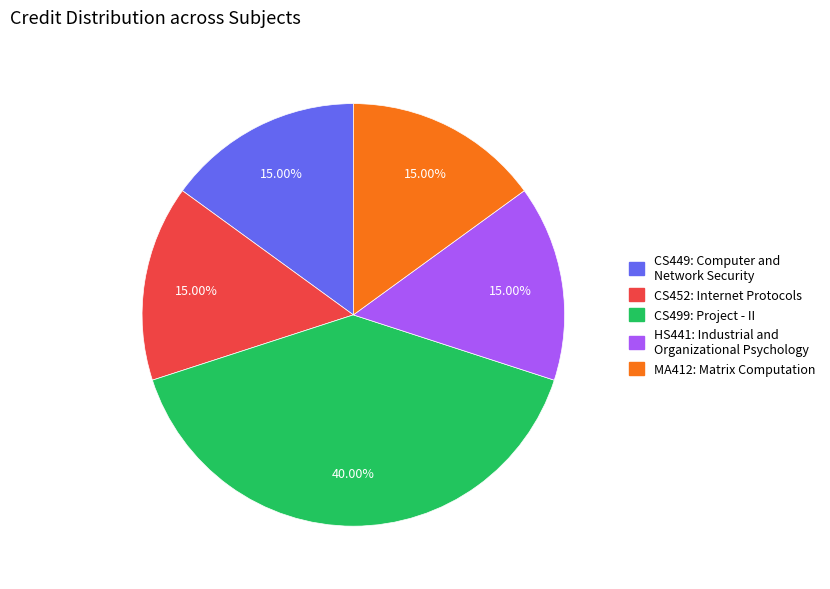

To the nearest percent, what is the difference between the largest and smallest slice percentages?

25%